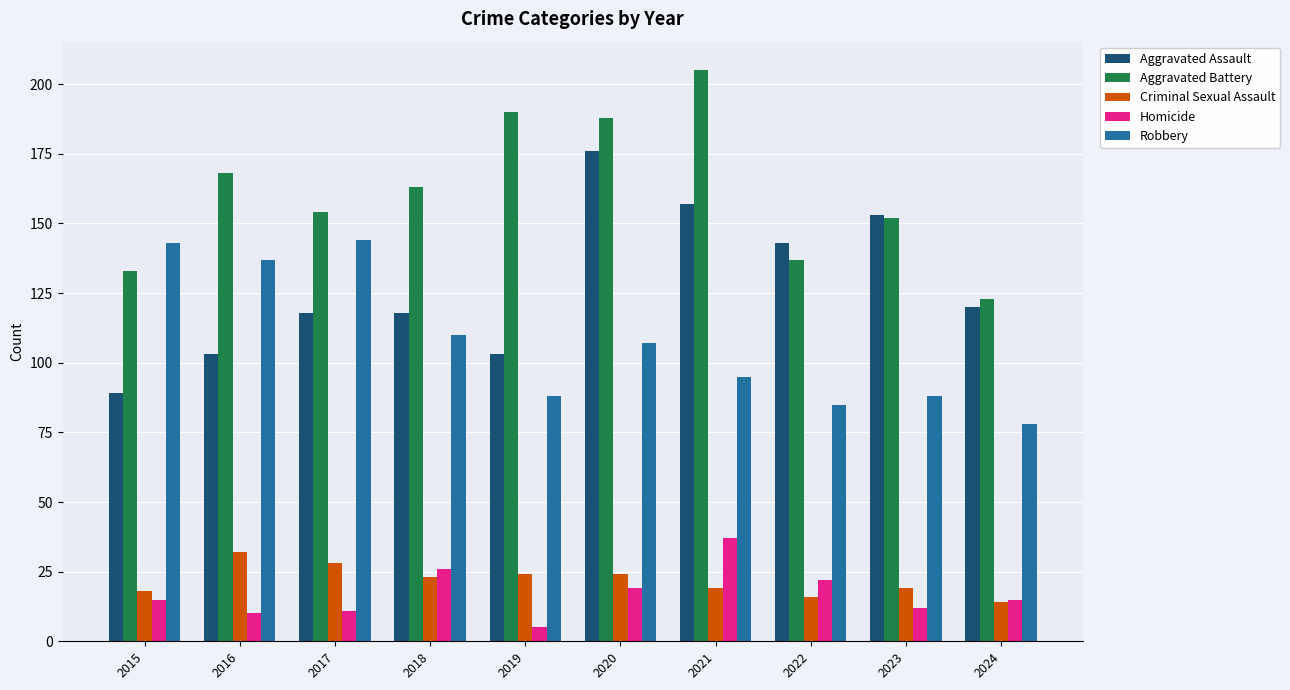

Reading left to right, transcribe all the data shown in this chart.

Aggravated Assault: 2015=89	2016=103	2017=118	2018=118	2019=103	2020=176	2021=157	2022=143	2023=153	2024=120
Aggravated Battery: 2015=133	2016=168	2017=154	2018=163	2019=190	2020=188	2021=205	2022=137	2023=152	2024=123
Criminal Sexual Assault: 2015=18	2016=32	2017=28	2018=23	2019=24	2020=24	2021=19	2022=16	2023=19	2024=14
Homicide: 2015=15	2016=10	2017=11	2018=26	2019=5	2020=19	2021=37	2022=22	2023=12	2024=15
Robbery: 2015=143	2016=137	2017=144	2018=110	2019=88	2020=107	2021=95	2022=85	2023=88	2024=78